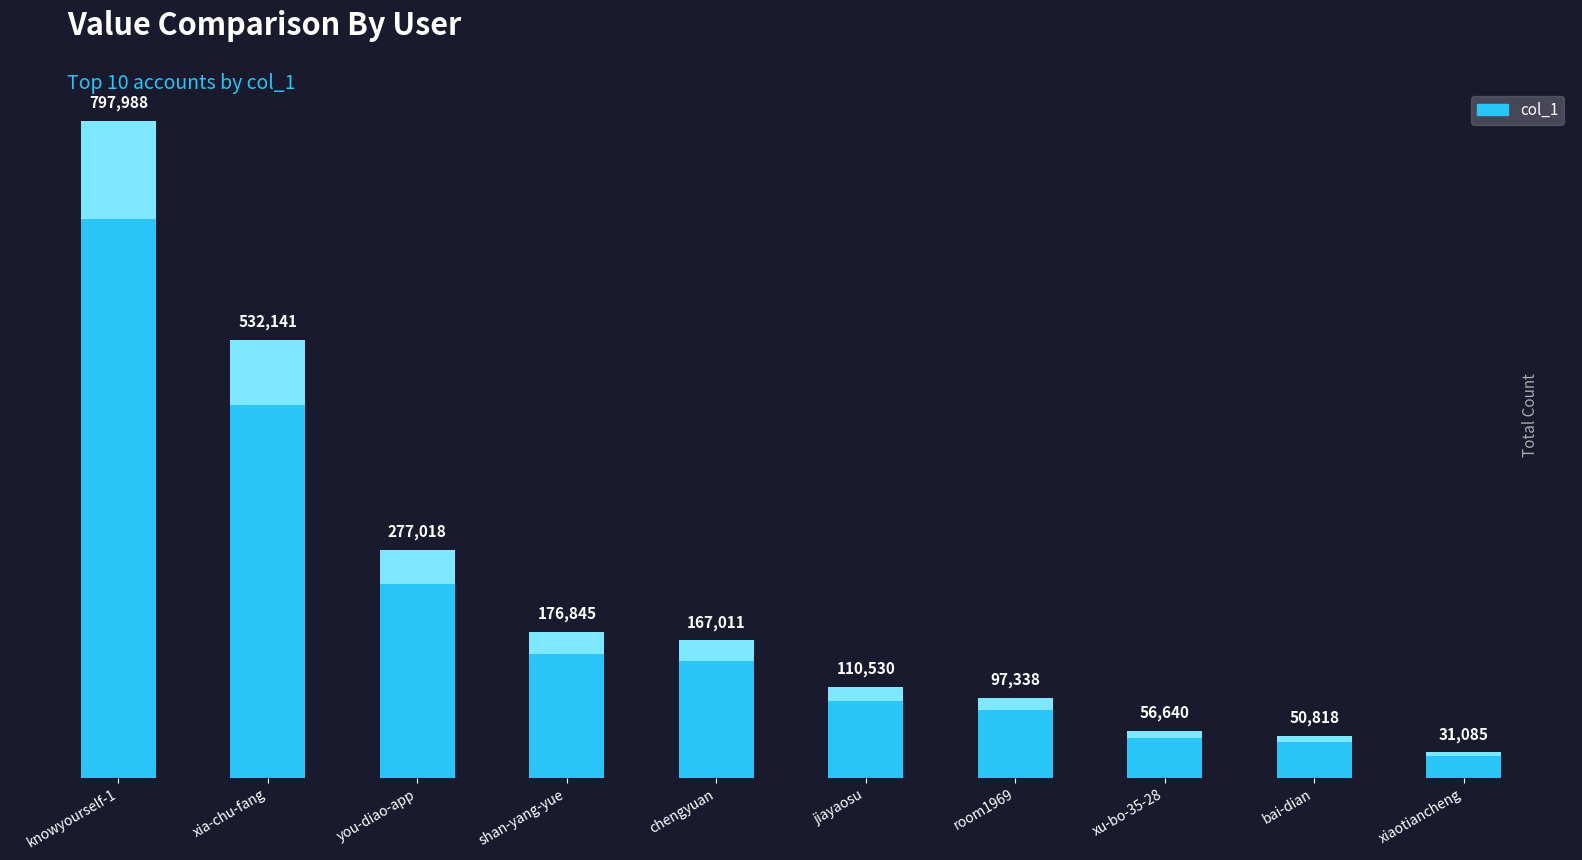

Rank the categories by value from highest to lowest.

knowyourself-1, xia-chu-fang, you-diao-app, shan-yang-yue, chengyuan, jiayaosu, room1969, xu-bo-35-28, bai-dian, xiaotiancheng